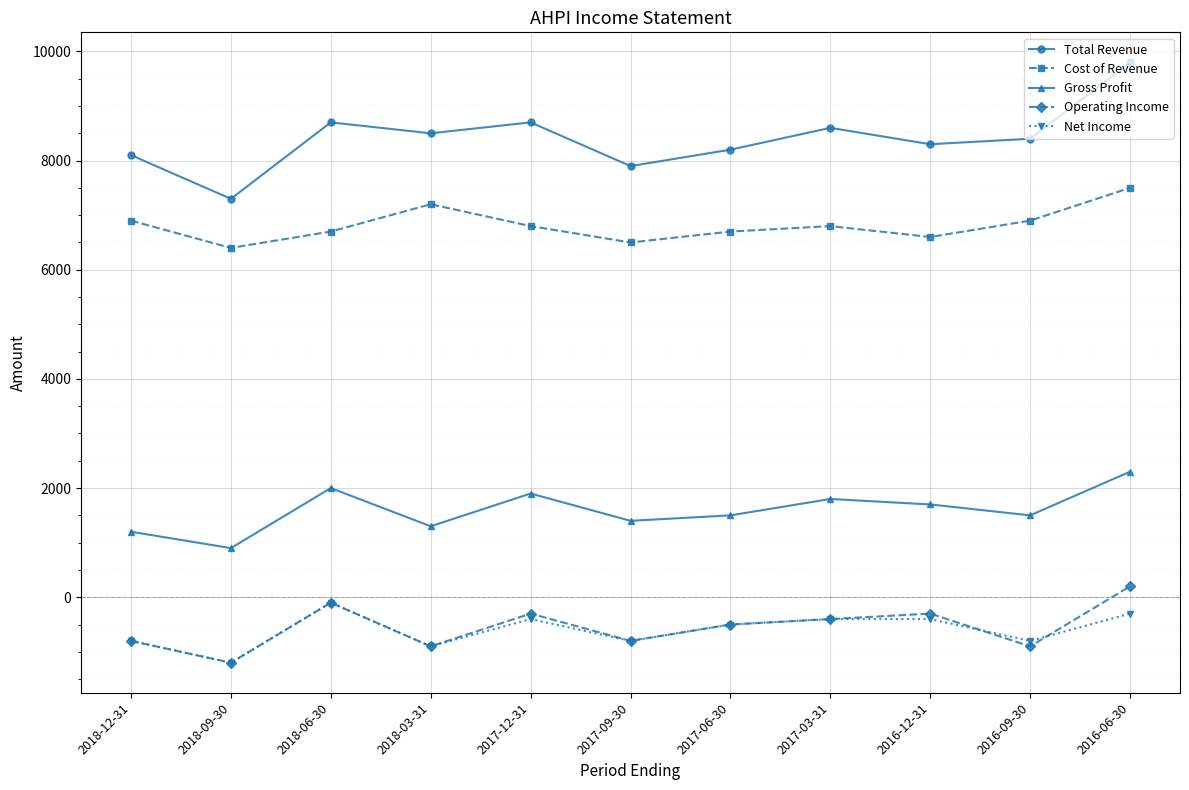

What position from the right is 2018-12-31?

11